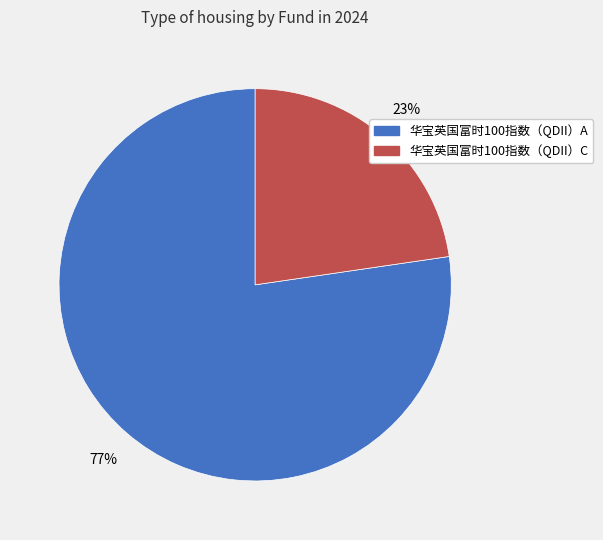

Between 华宝英国富时100指数（QDII）C and 华宝英国富时100指数（QDII）A, which is larger?

华宝英国富时100指数（QDII）A